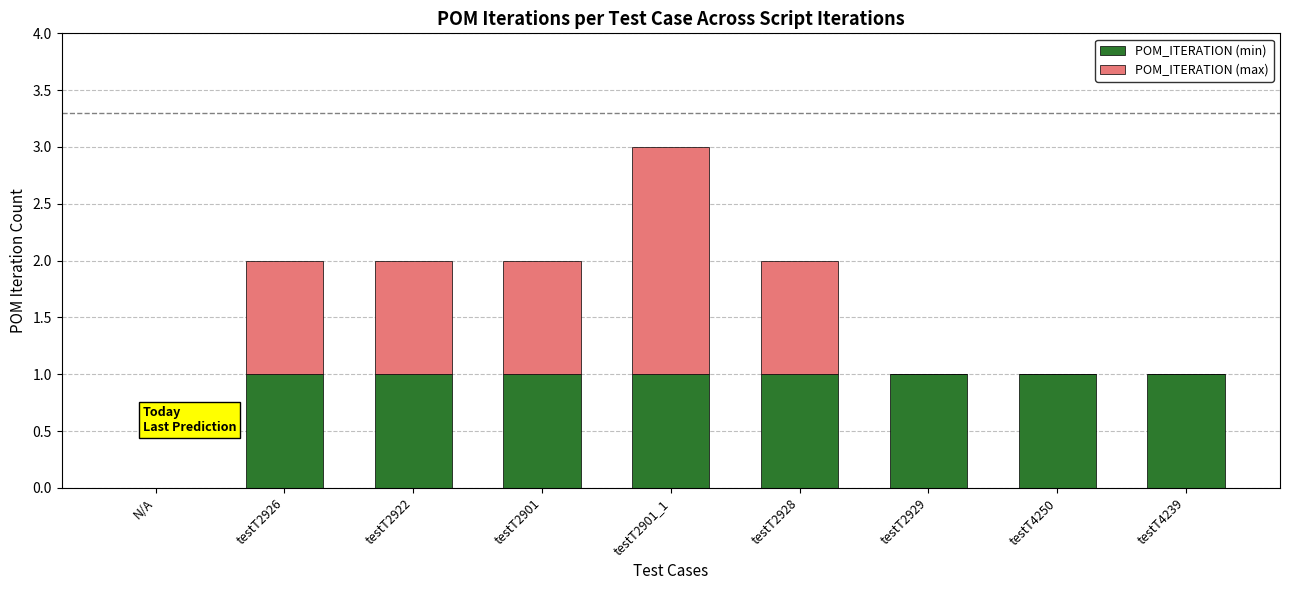

The POM_ITERATION (min) series shows 1 at testT2901_1. True or false?

True